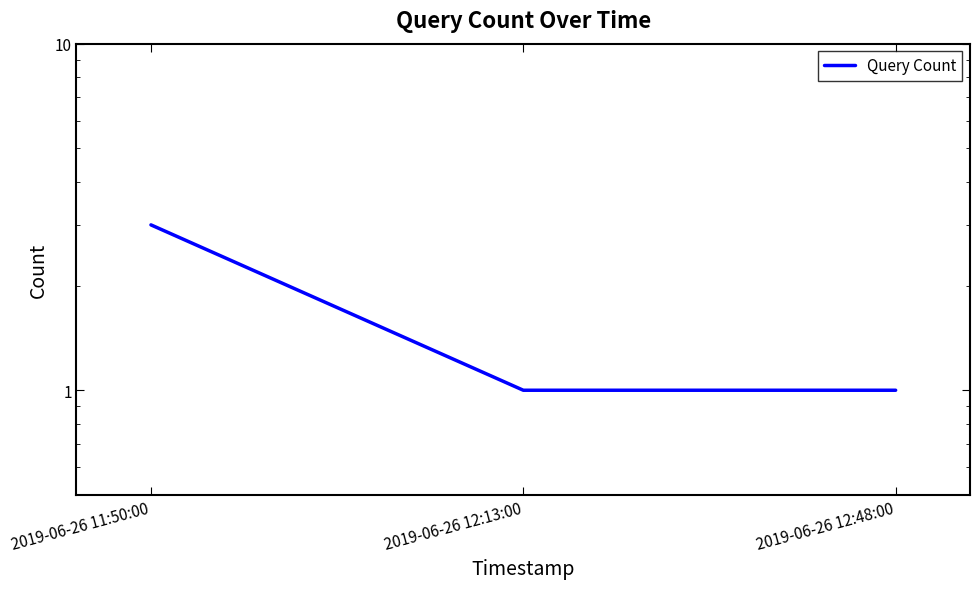

What is the label of the 2nd point from the right?

2019-06-26 12:13:00